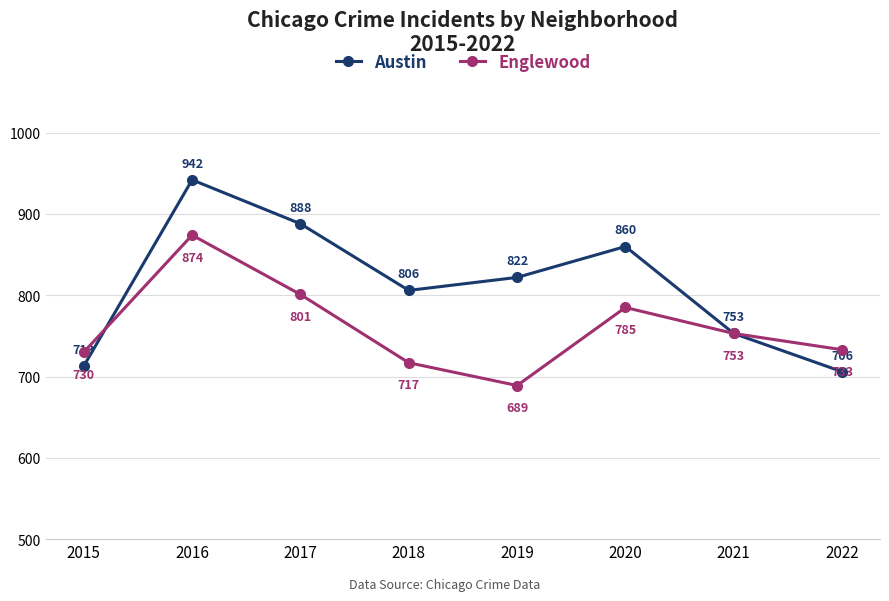

How many lines are shown in the chart?

2